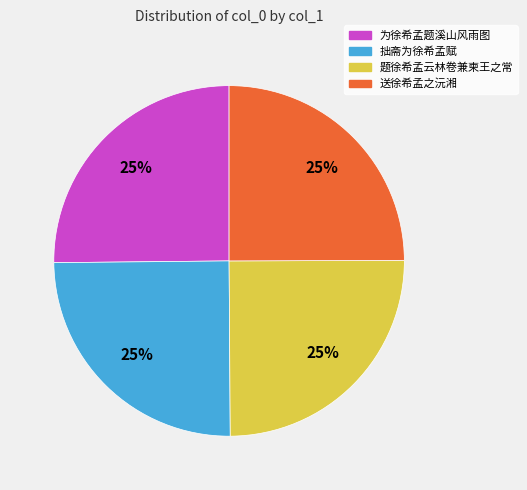

Count the number of slices in the pie.

4